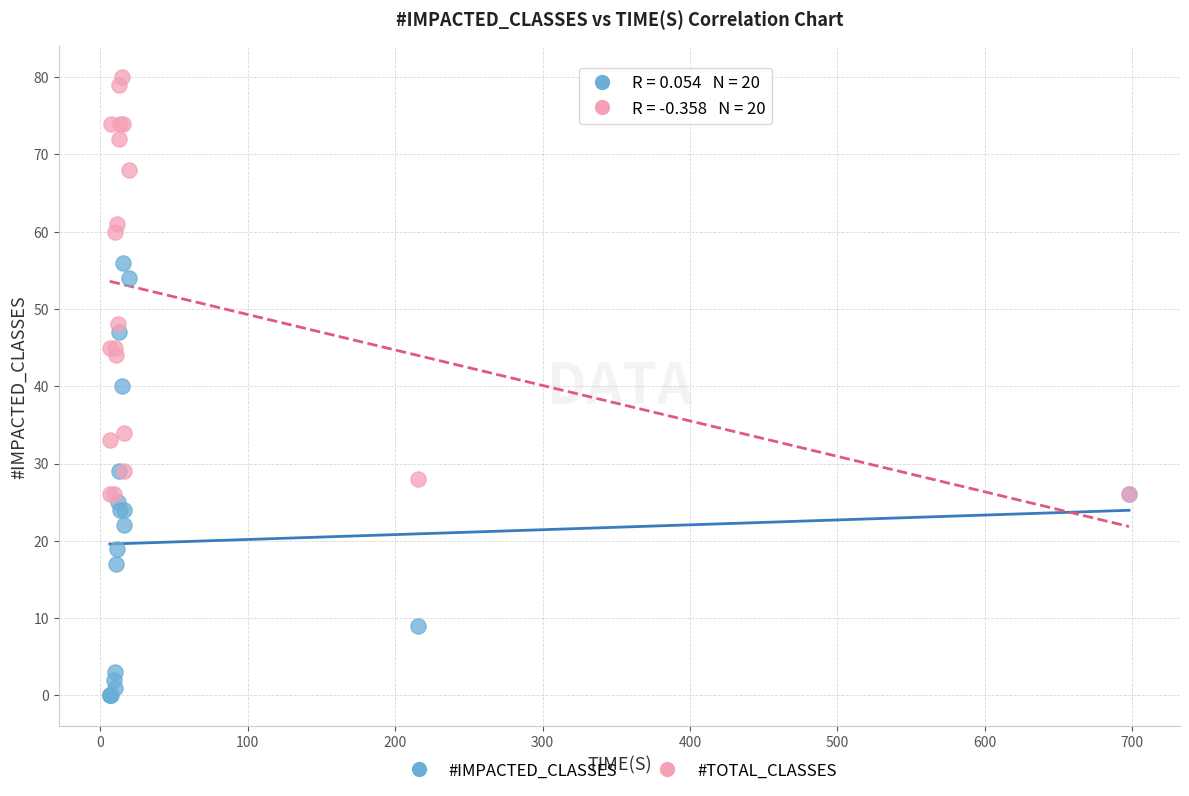

In the #TOTAL_CLASSES series, what Y value is closest to 53?

48